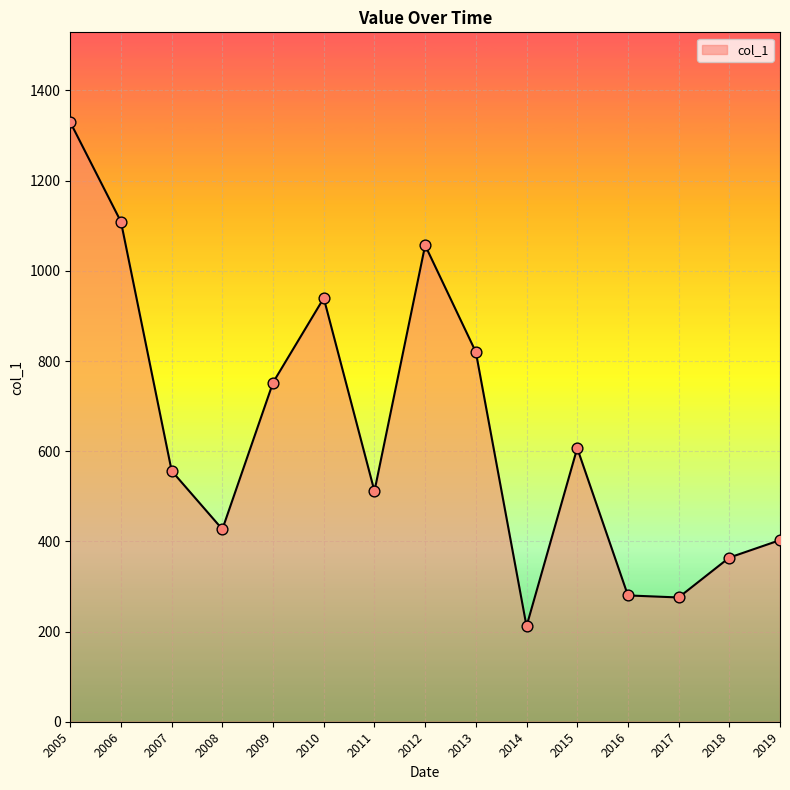

What is the change in value from 2011 to 2014?

-299.5